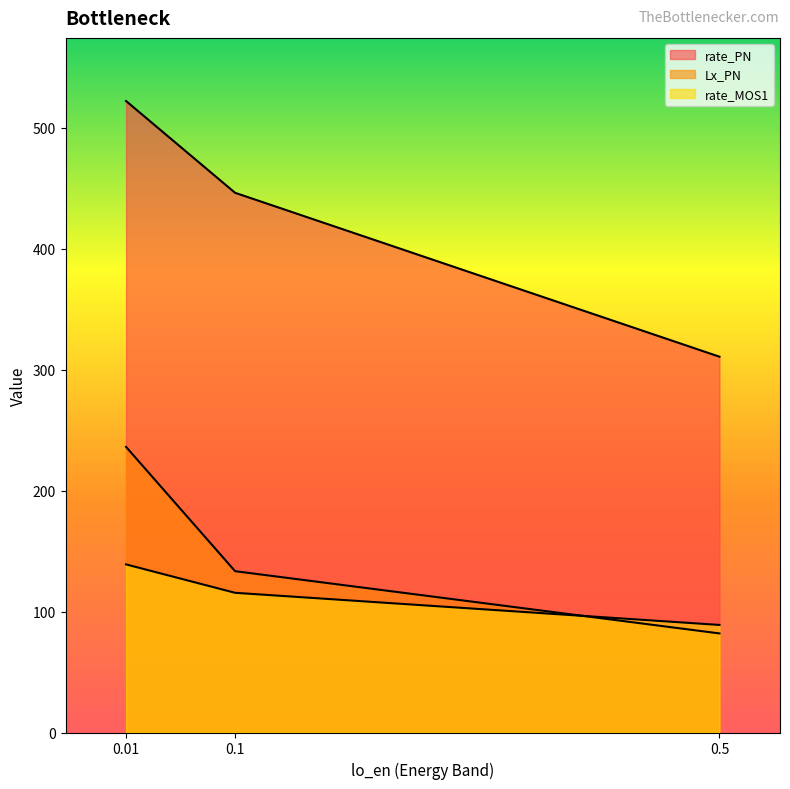

Which label corresponds to the smallest value in the chart?

0.5